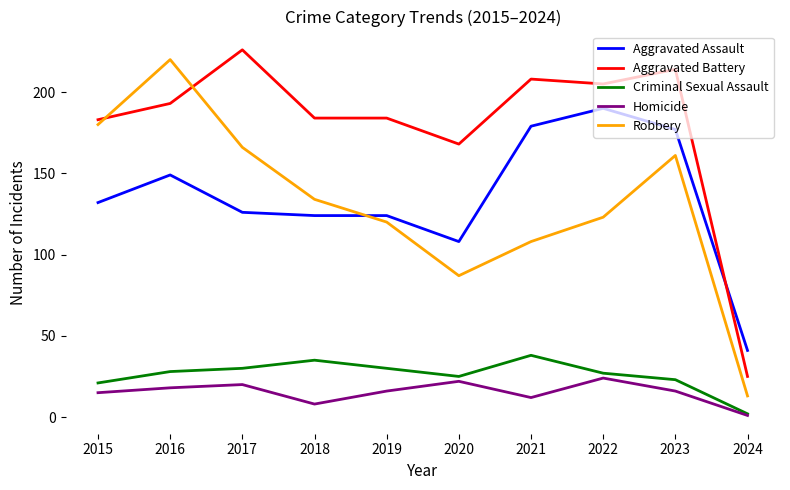

Which series changed the most between 2021 and 2024?

Aggravated Battery